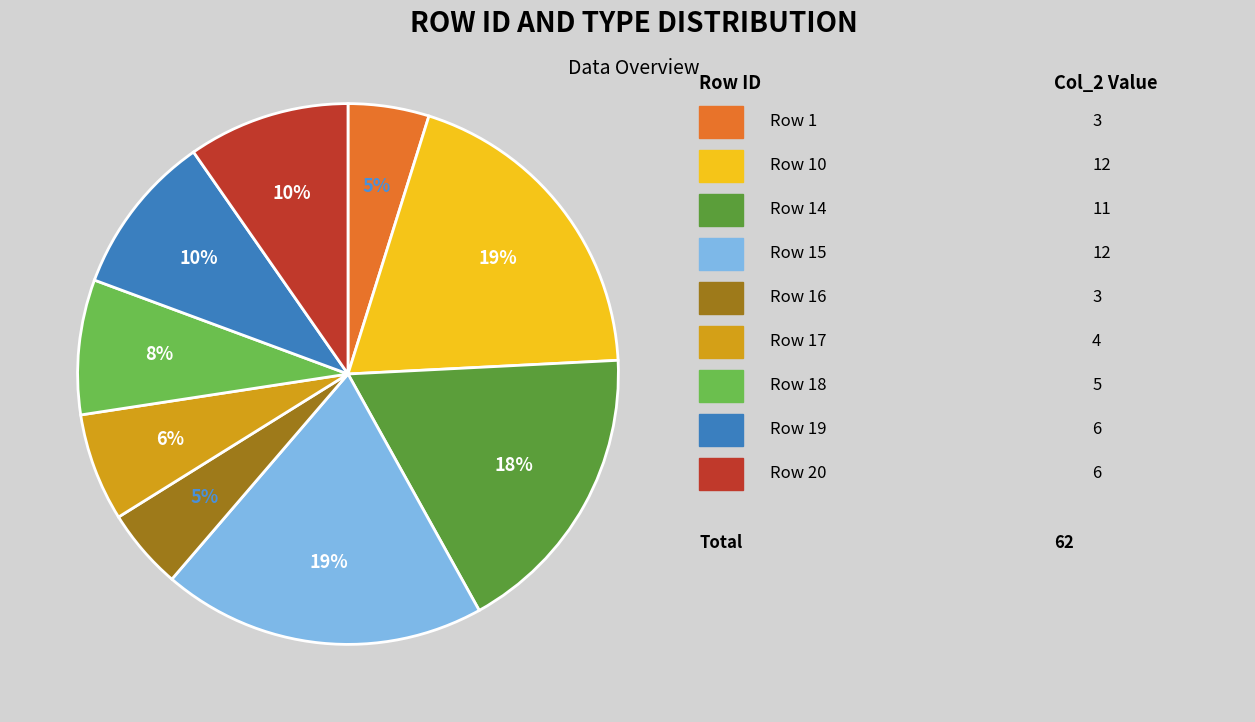

Is there a majority slice in this chart?

No